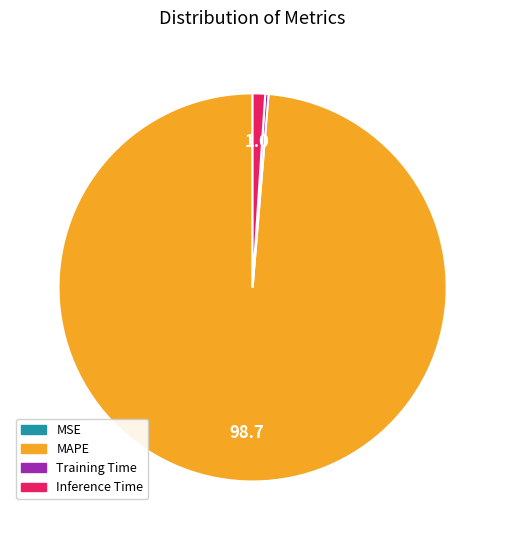

Does any single category account for the majority?

Yes